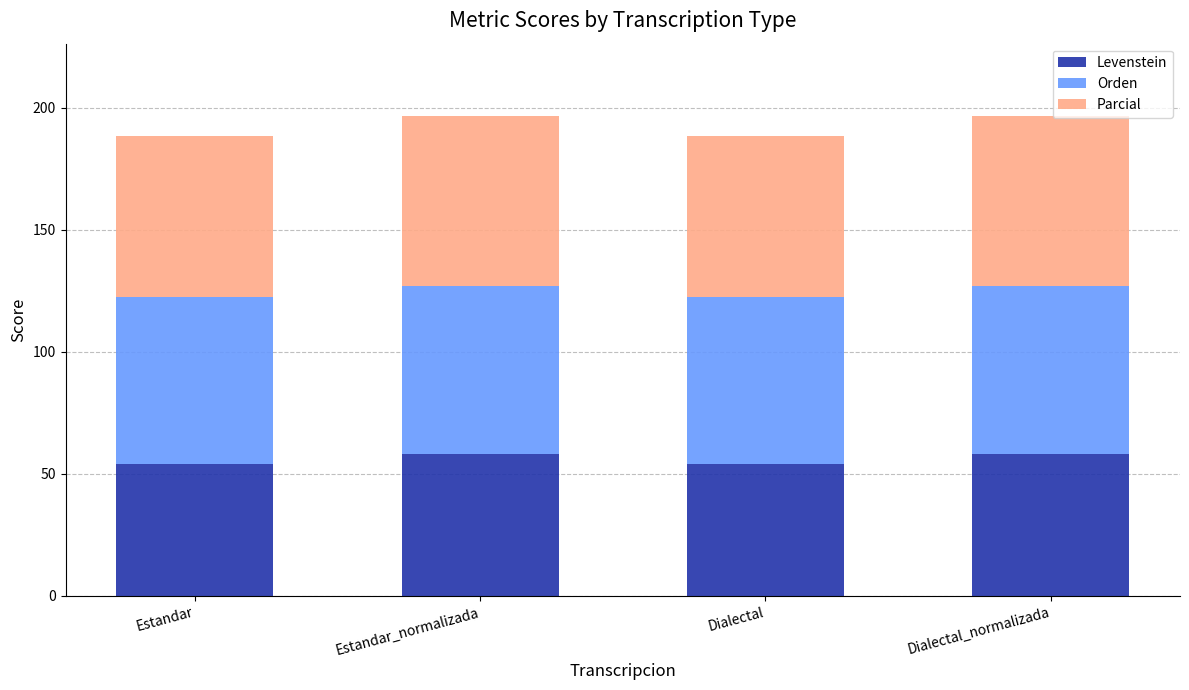

What is the approximate value of Levenstein at Estandar_normalizada?

58.3